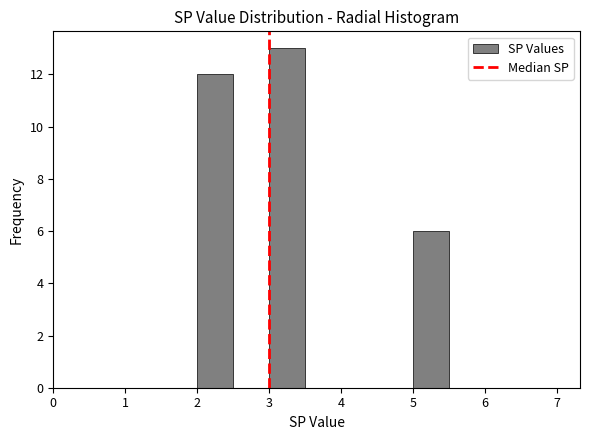

Reading left to right, transcribe this chart: for each bar, give the range it covers on the x-axis and its height. The values are not printed on the chart, so give them approximately, as read against the axis.

0.5 to 1.0: 0
1.0 to 1.5: 0
1.5 to 2.0: 0
2.0 to 2.5: 12
2.5 to 3.0: 0
3.0 to 3.5: 13
3.5 to 4.0: 0
4.0 to 4.5: 0
4.5 to 5.0: 0
5.0 to 5.5: 6
5.5 to 6.0: 0
6.0 to 6.5: 0
6.5 to 7.0: 0